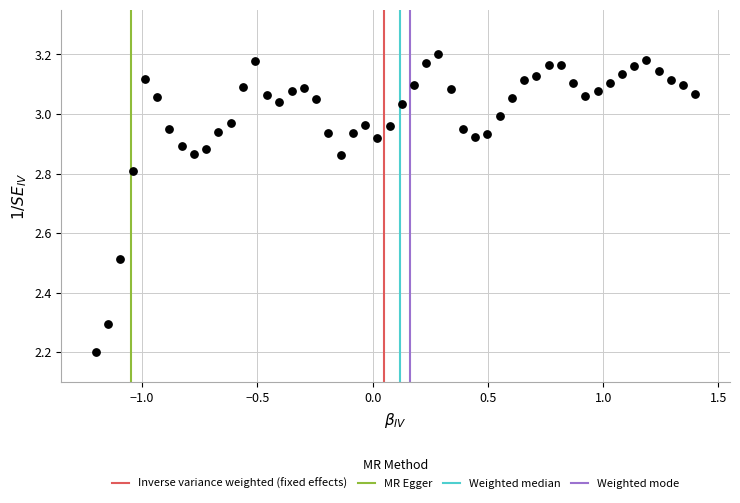

What is the range of X values (max minus min)?

2.6